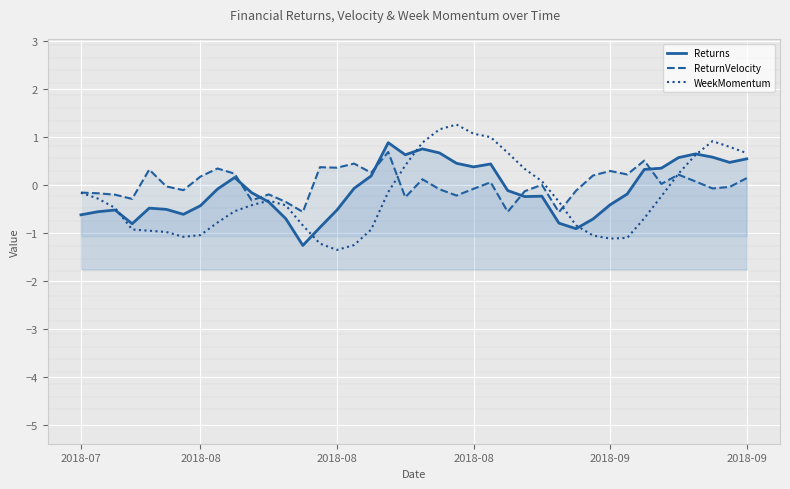

Where does the Returns series first go above 0?

9